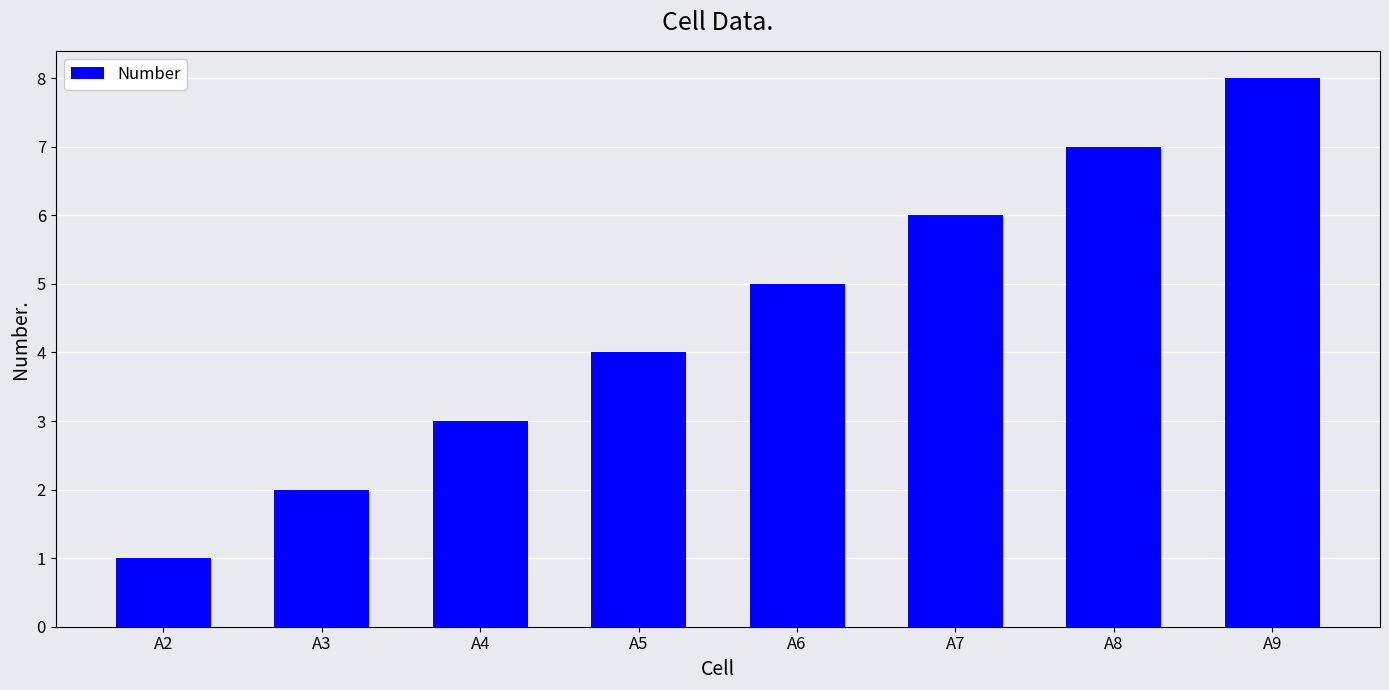

Which has a higher value, A3 or A8?

A8